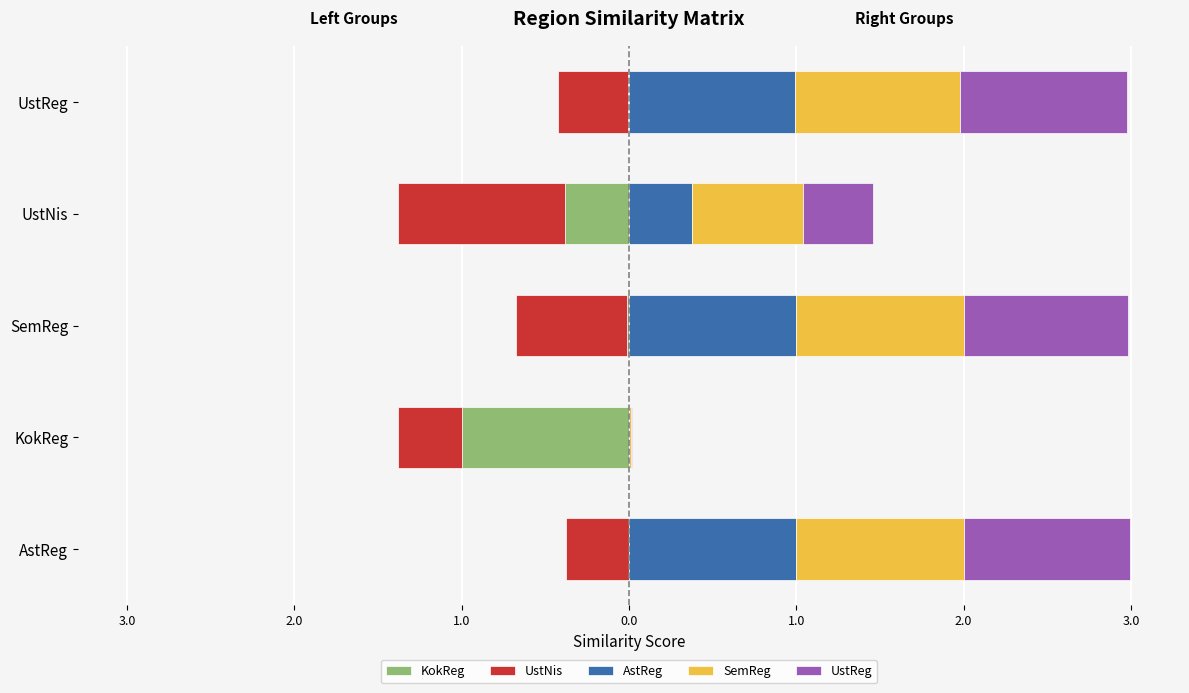

Reading right to left, list all the values displayed in this chart.

KokReg: -0.0	-0.4	-0.0	-1.0	-0.0
UstNis: -0.4	-1.0	-0.7	-0.4	-0.4
AstReg: 1.0	0.4	1.0	0.0	1.0
SemReg: 1.0	0.7	1.0	0.0	1.0
UstReg: 1.0	0.4	1.0	0.0	1.0